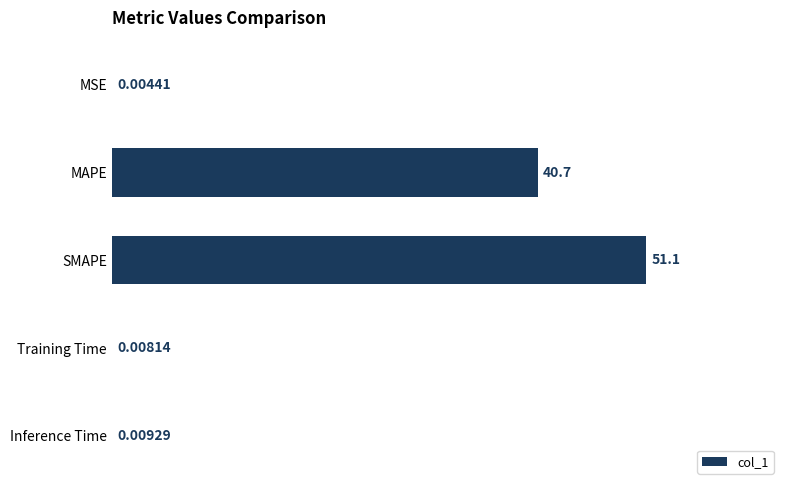

Which category has the highest value across all series?

SMAPE